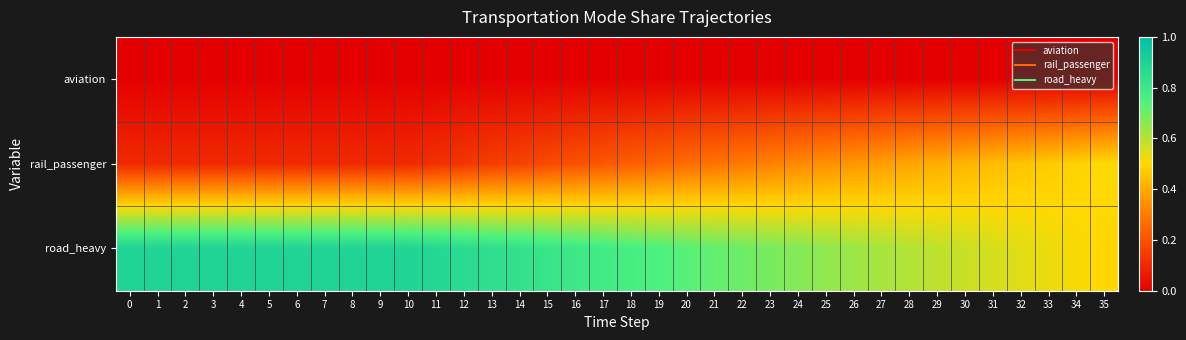

Reading left to right, extract all data points from this chart.

aviation: 0=0.0	1=0.0	2=0.0	3=0.0	4=0.0	5=0.0	6=0.0	7=0.0	8=0.0	9=0.0	10=0.0	11=0.0	12=0.0	13=0.0	14=0.0	15=0.0	16=0.0	17=0.0	18=0.0	19=0.0	20=0.0	21=0.0	22=0.0	23=0.0	24=0.0	25=0.0	26=0.0	27=0.0	28=0.0	29=0.0	30=0.0	31=0.0	32=0.0	33=0.0	34=0.0	35=0.0
rail_passenger: 0=0.1	1=0.1	2=0.1	3=0.1	4=0.1	5=0.1	6=0.1	7=0.1	8=0.1	9=0.1	10=0.1	11=0.1	12=0.1	13=0.2	14=0.2	15=0.2	16=0.2	17=0.2	18=0.2	19=0.2	20=0.3	21=0.3	22=0.3	23=0.3	24=0.3	25=0.3	26=0.4	27=0.4	28=0.4	29=0.4	30=0.4	31=0.4	32=0.5	33=0.5	34=0.5	35=0.5
road_heavy: 0=0.9	1=0.9	2=0.9	3=0.9	4=0.9	5=0.9	6=0.9	7=0.9	8=0.9	9=0.9	10=0.9	11=0.9	12=0.9	13=0.8	14=0.8	15=0.8	16=0.8	17=0.8	18=0.8	19=0.8	20=0.7	21=0.7	22=0.7	23=0.7	24=0.7	25=0.7	26=0.6	27=0.6	28=0.6	29=0.6	30=0.6	31=0.6	32=0.5	33=0.5	34=0.5	35=0.5